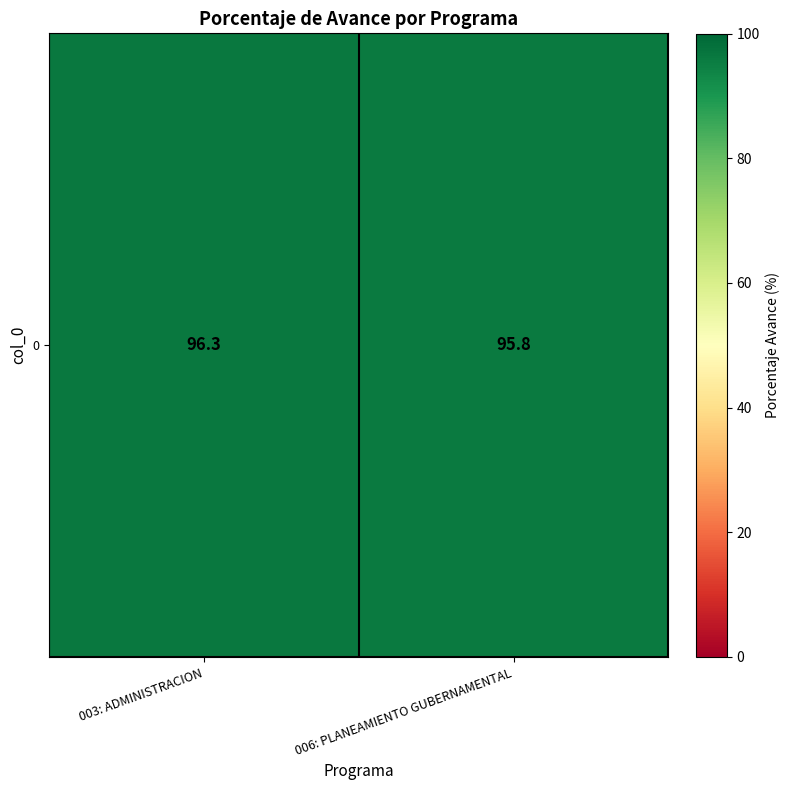

Which label corresponds to the smallest value in the chart?

006: PLANEAMIENTO GUBERNAMENTAL